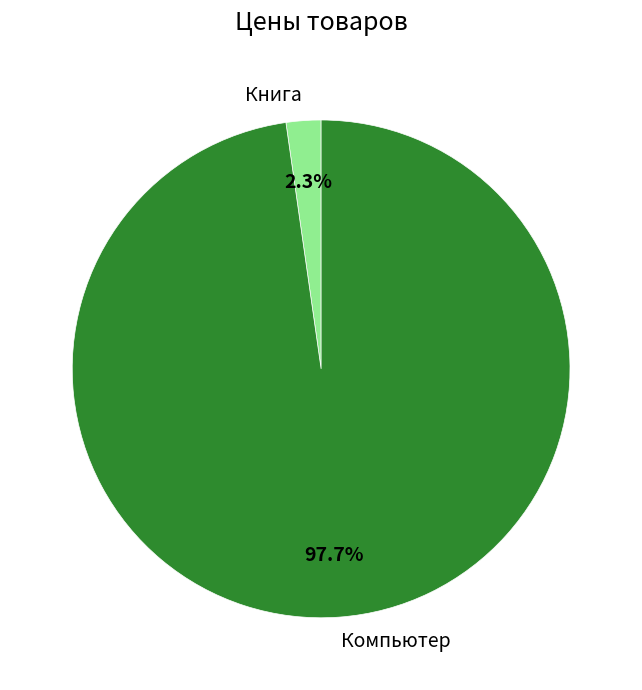

True or false: Компьютер accounts for 98% of the total.

True